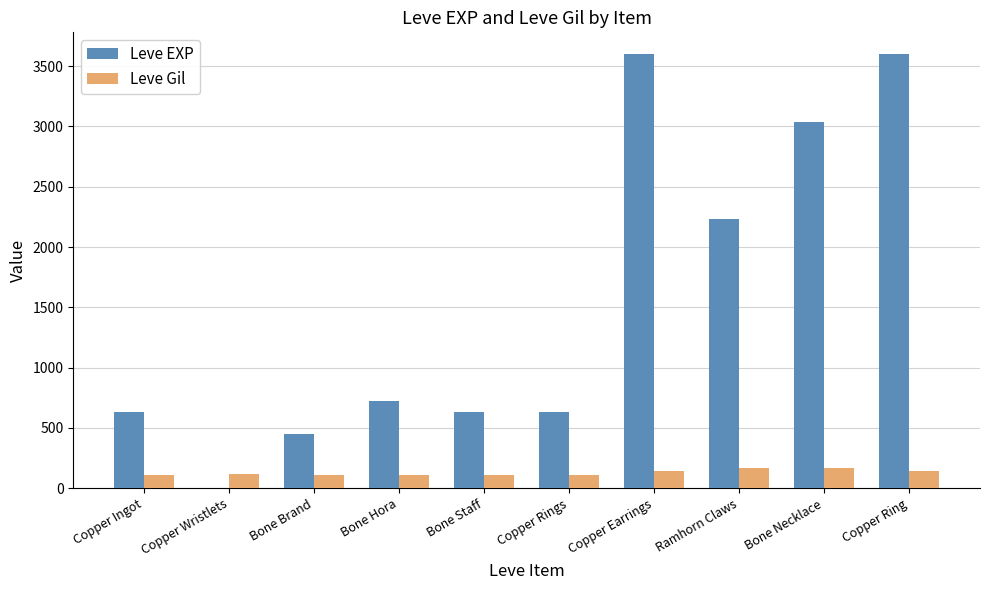

The value of Leve Gil at Bone Hora is 112. True or false?

True